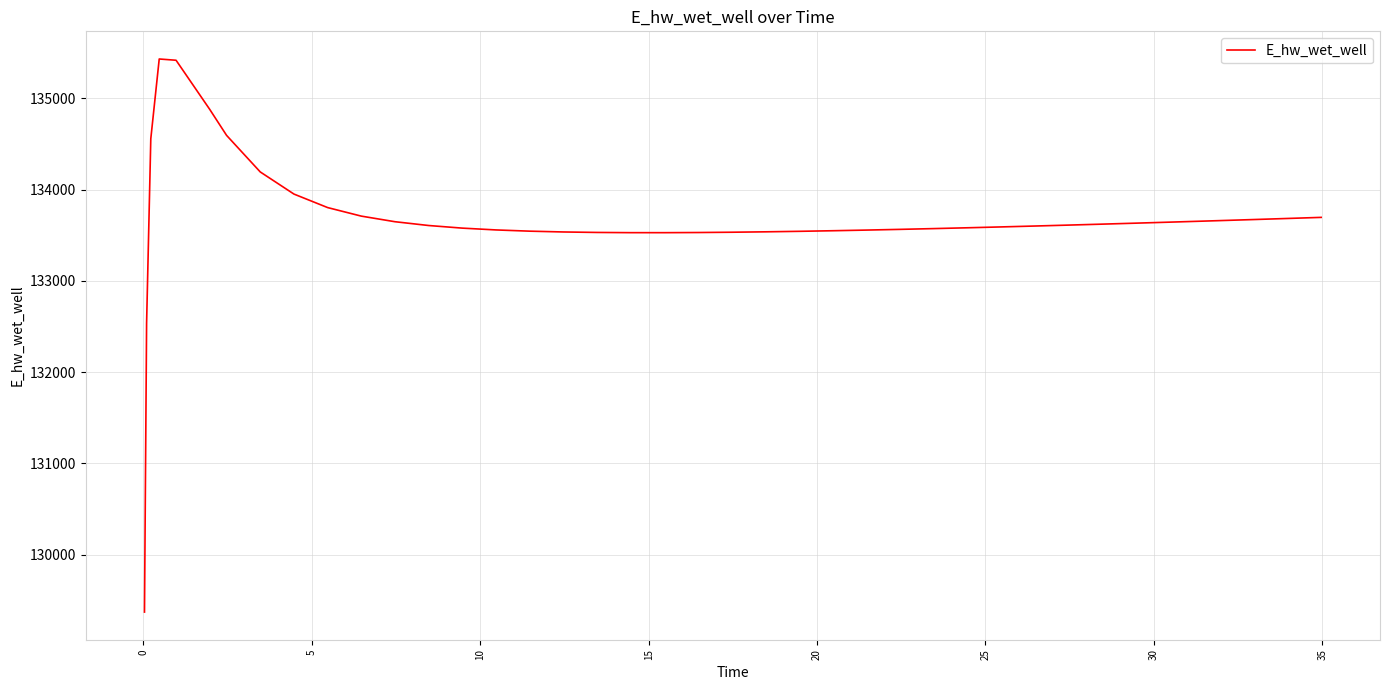

What is the average value?

133663.5